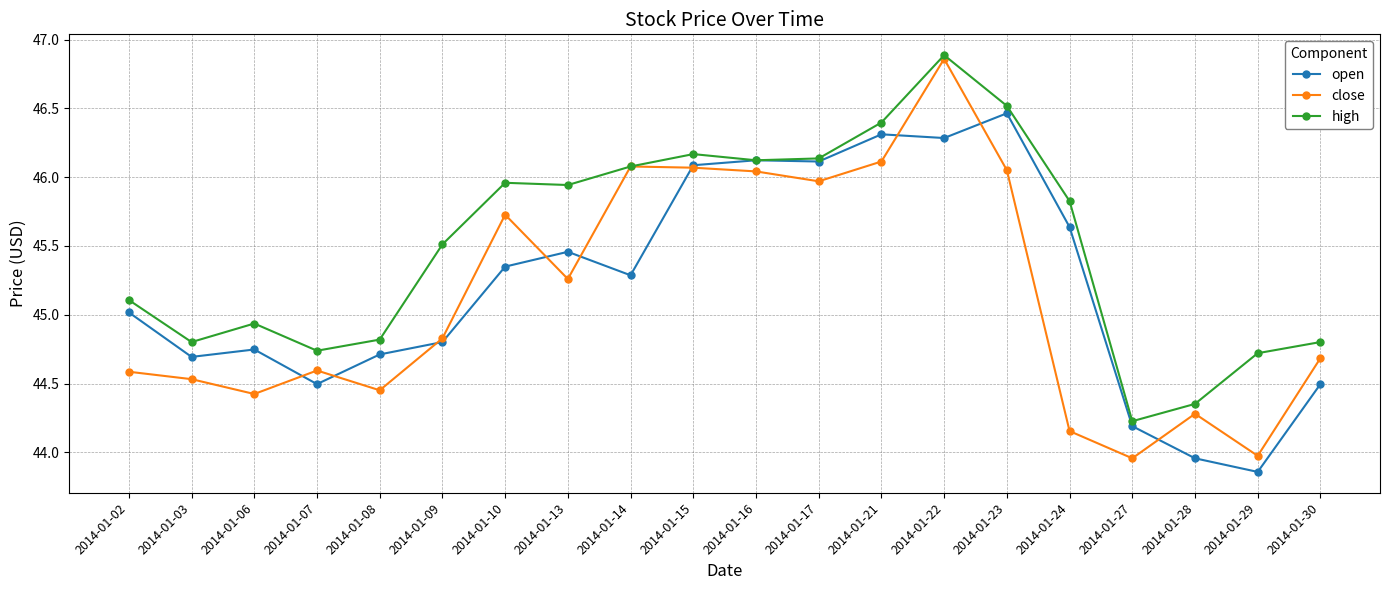

What are all the series names shown in the legend?

open, close, high